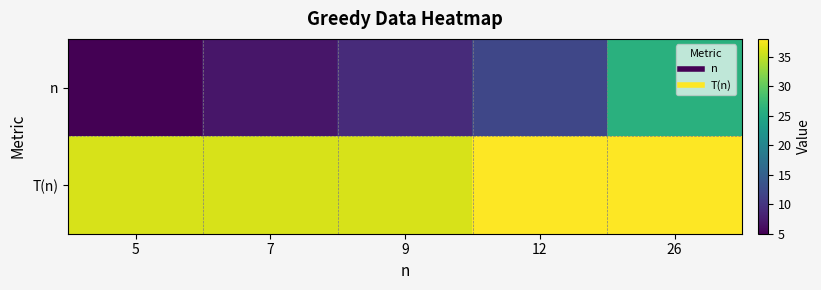

Between 7 and 5, which is larger?

7